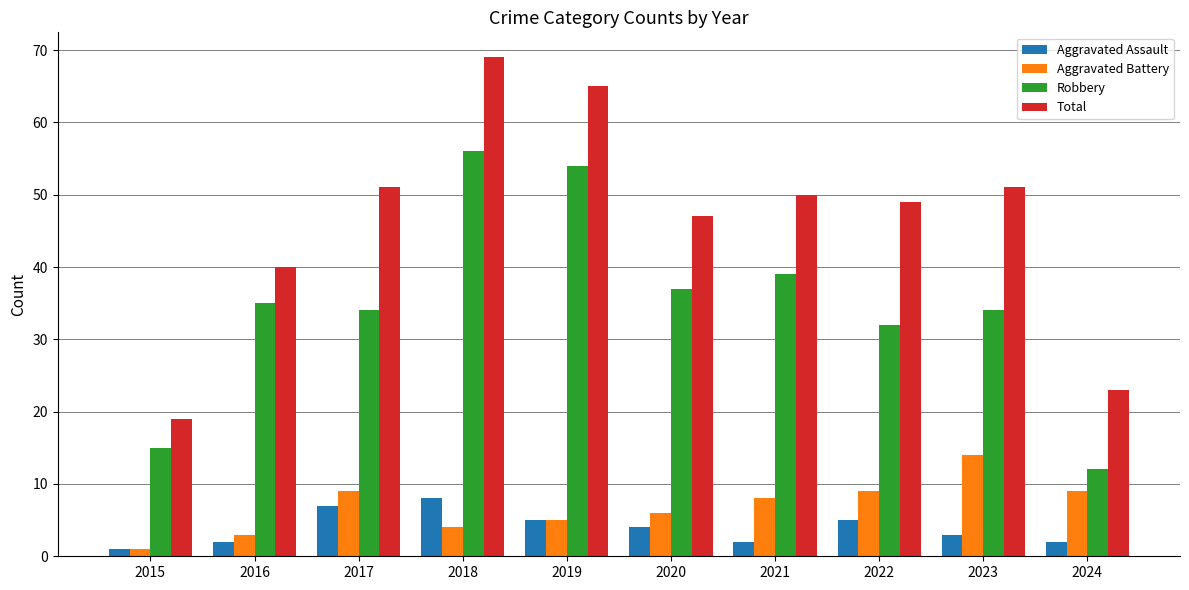

Reading left to right, list all the values displayed in this chart.

Aggravated Assault: 2015=1	2016=2	2017=7	2018=8	2019=5	2020=4	2021=2	2022=5	2023=3	2024=2
Aggravated Battery: 2015=1	2016=3	2017=9	2018=4	2019=5	2020=6	2021=8	2022=9	2023=14	2024=9
Robbery: 2015=15	2016=35	2017=34	2018=56	2019=54	2020=37	2021=39	2022=32	2023=34	2024=12
Total: 2015=19	2016=40	2017=51	2018=69	2019=65	2020=47	2021=50	2022=49	2023=51	2024=23